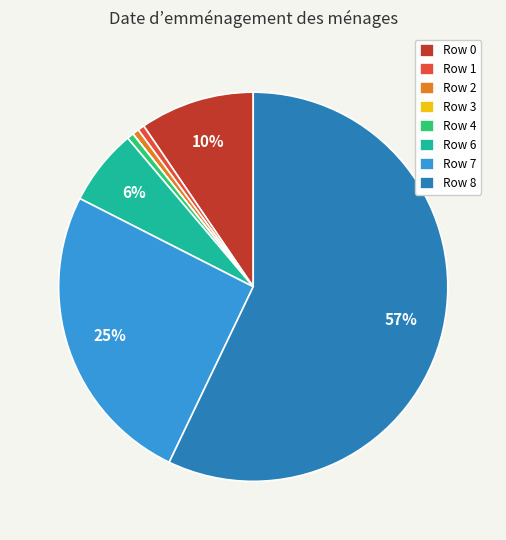

Which category has the biggest portion of the pie?

Row 8